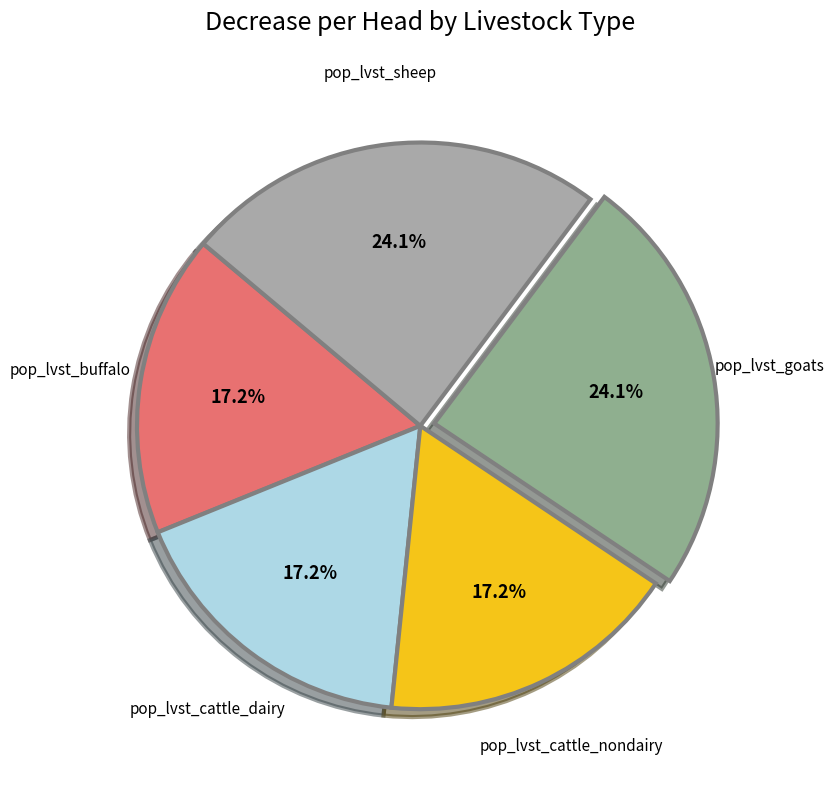

True or false: pop_lvst_buffalo accounts for 17% of the total.

True